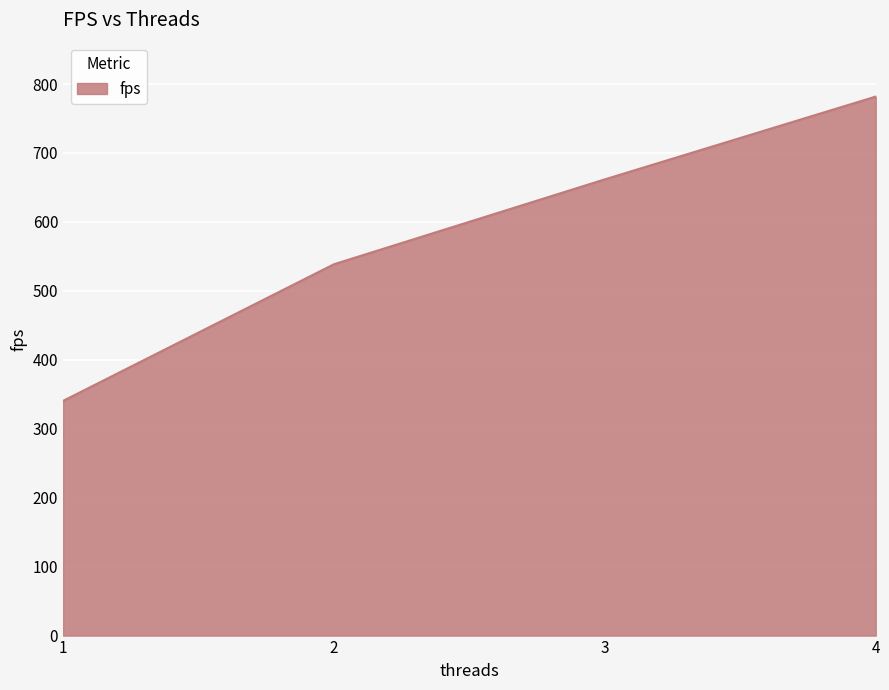

Read the value at 4.

781.8